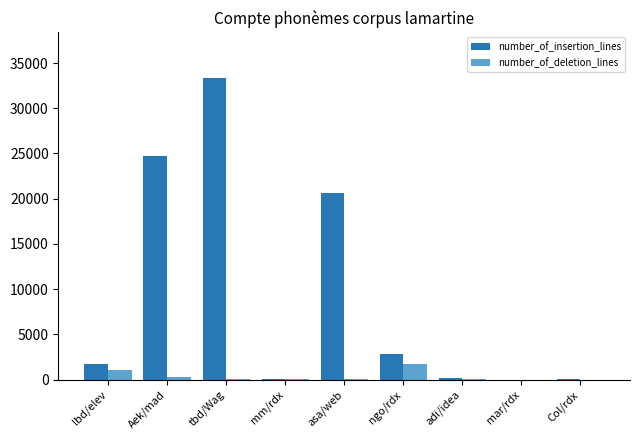

The number_of_deletion_lines series shows 1739 at ngo/rdx. True or false?

True